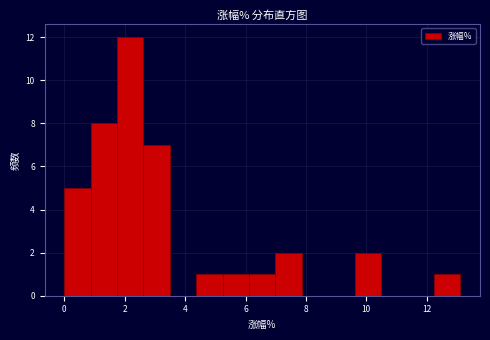

Reading left to right, transcribe this chart: for each bar, give the range it covers on the x-axis and its height. Neither the bar edges nor the heights are printed on the chart, so give them approximately, as read against the axes.

0.0 to 0.8: 5
0.8 to 1.8: 8
1.8 to 2.6: 12
2.6 to 3.4: 7
3.4 to 4.4: 0
4.4 to 5.2: 1
5.2 to 6.2: 1
6.2 to 7.0: 1
7.0 to 7.8: 2
7.8 to 8.8: 0
8.8 to 9.6: 0
9.6 to 10.4: 2
10.4 to 11.4: 0
11.4 to 12.2: 0
12.2 to 13.2: 1